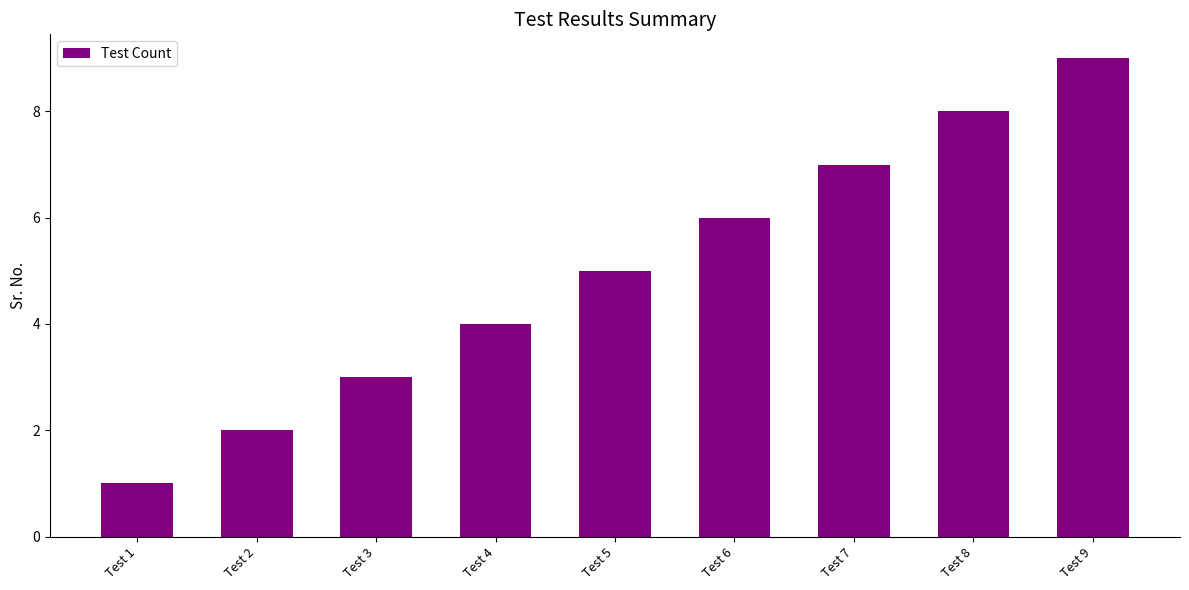

What is the maximum value shown in the chart?

9